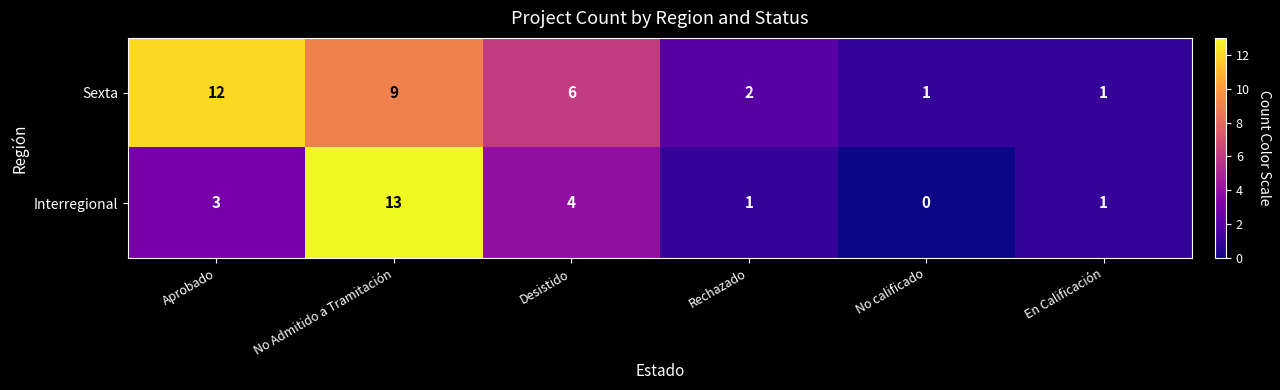

Reading right to left, extract all data points from this chart.

Sexta: 1	1	2	6	9	12
Interregional: 1	0	1	4	13	3